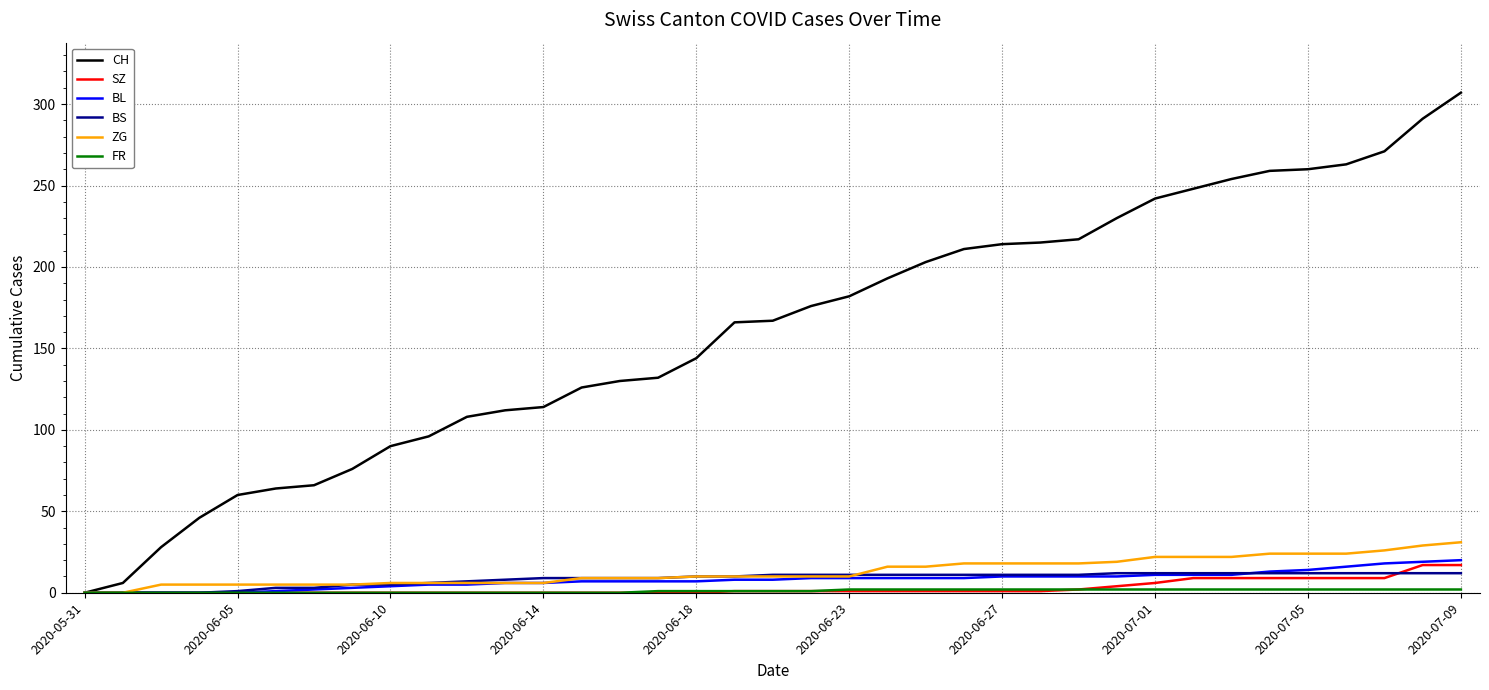

Which series has the largest total across all categories?

CH